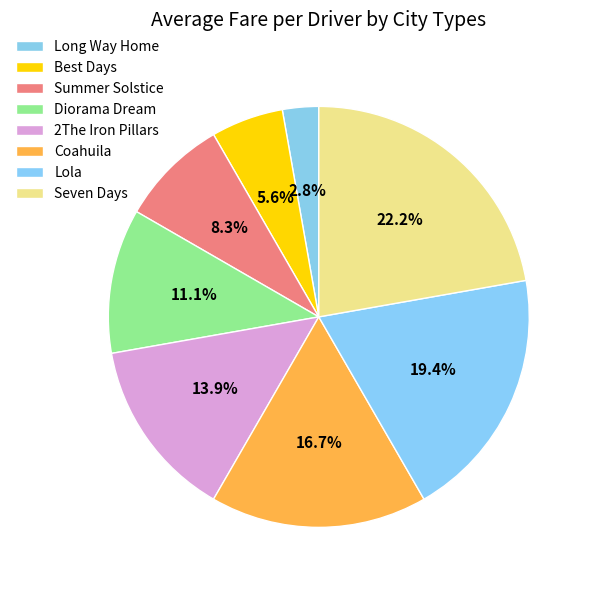

To the nearest percent, what is the average slice percentage?

12%